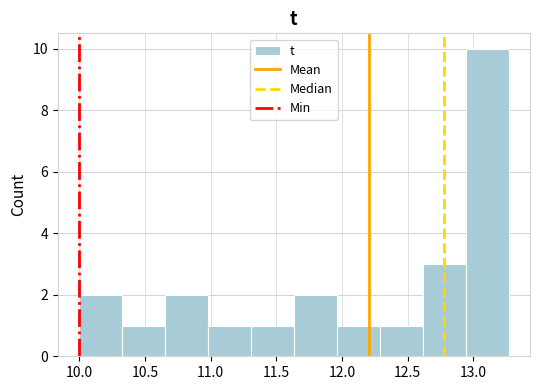

Reading left to right, list every bar in this chart as the range it spans on the x-axis followed by its height. Neither the bar edges nor the heights are printed on the chart, so give them approximately, as read against the axes.

10.00 to 10.35: 2
10.35 to 10.65: 1
10.65 to 11.00: 2
11.00 to 11.30: 1
11.30 to 11.65: 1
11.65 to 11.95: 2
11.95 to 12.30: 1
12.30 to 12.60: 1
12.60 to 12.95: 3
12.95 to 13.25: 10